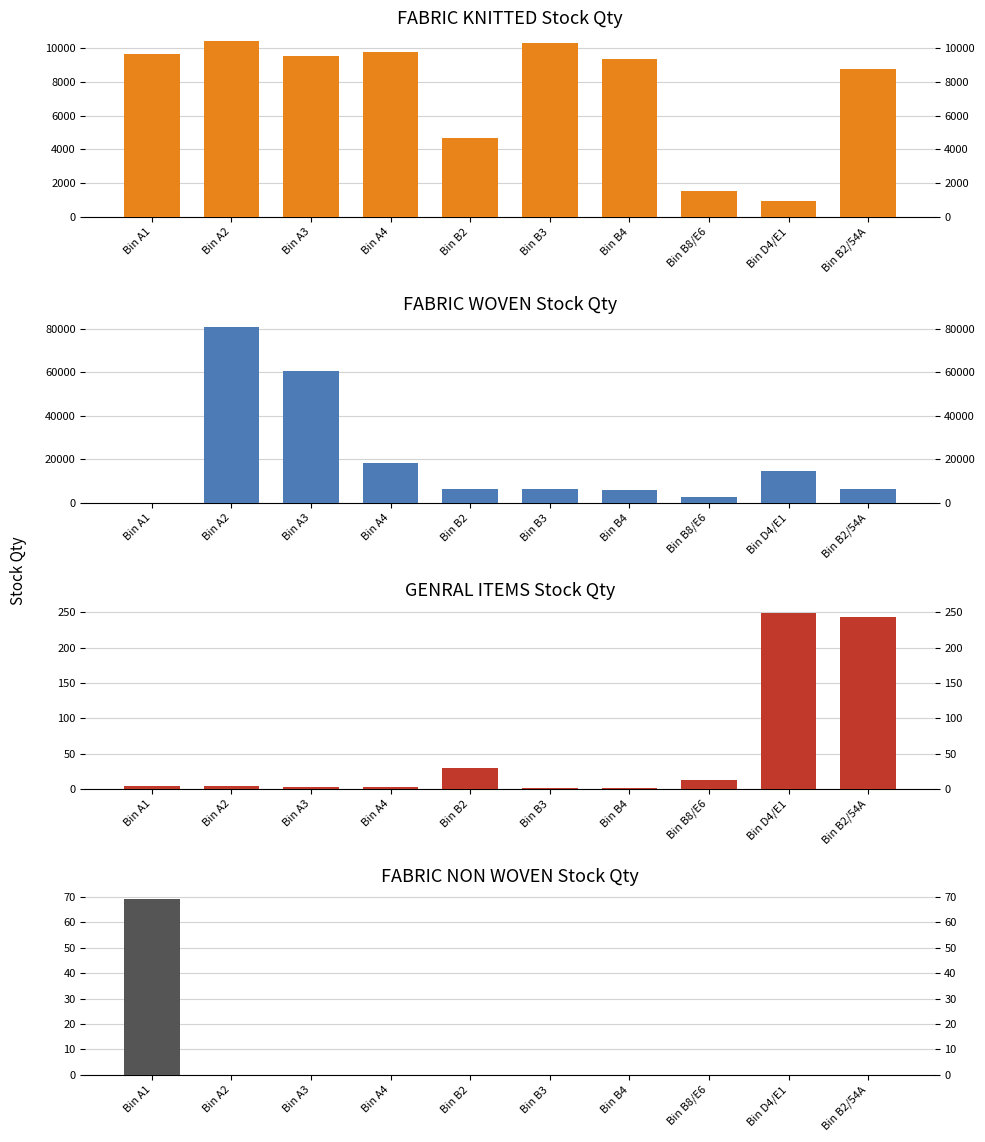

The value of FABRIC NON WOVEN at Bin B2 is 46.9. True or false?

False